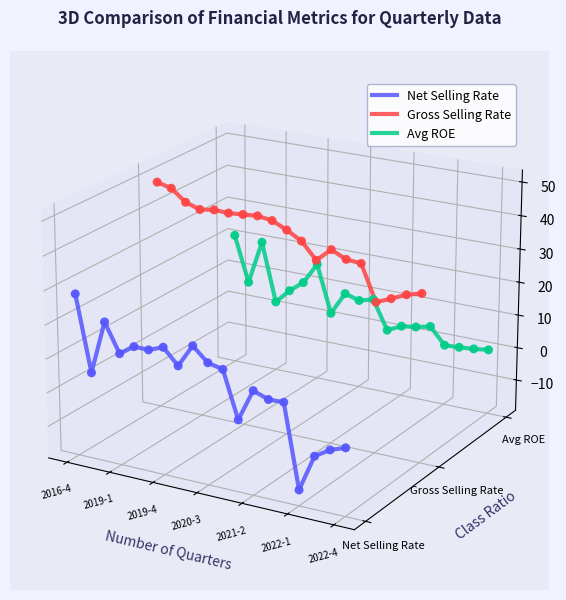

Which series has the largest Y range (max minus min)?

Net Selling Rate